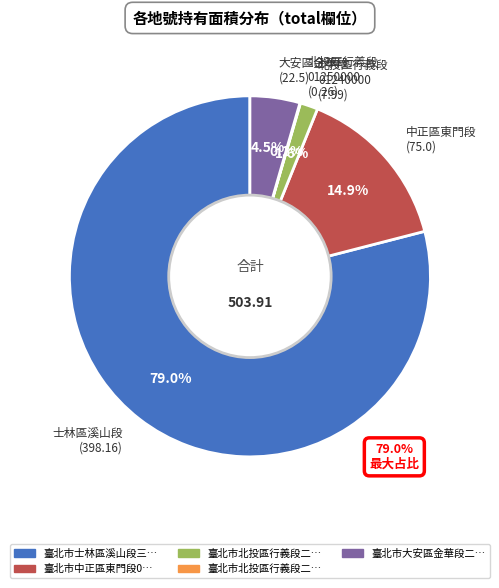

What is the majority slice?

士林區溪山段 (398.16)